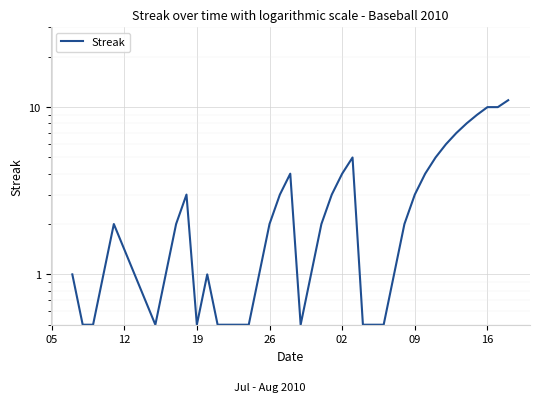

How many points are lower than both their immediate neighbors (excluding endpoints)?

3